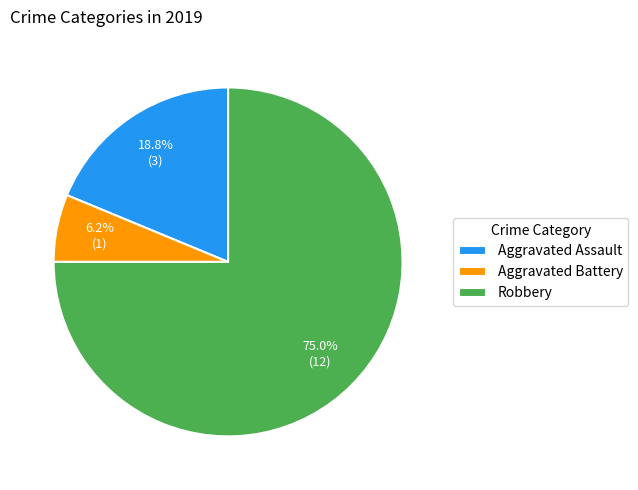

Which slice is the largest?

Robbery